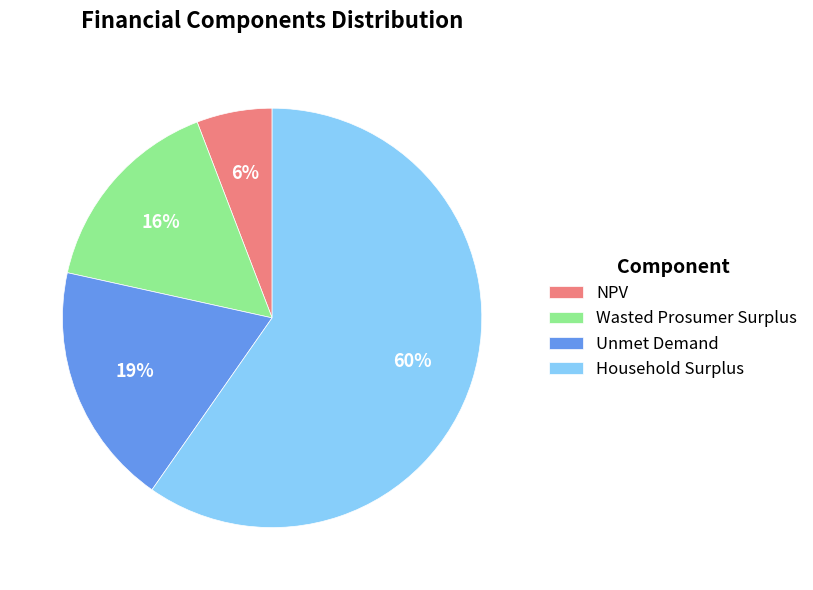

To the nearest percent, what percentage of the pie is NPV?

6%